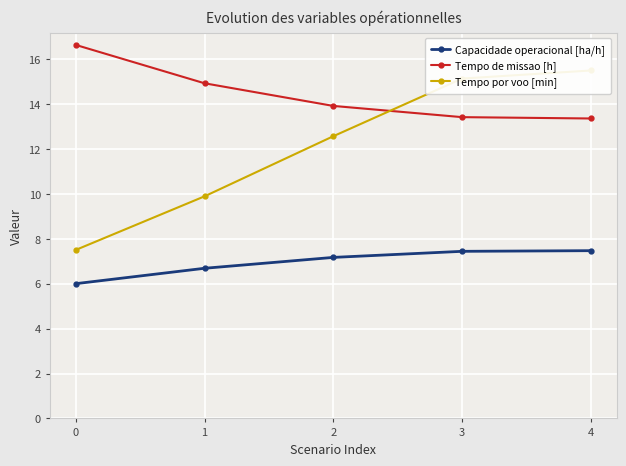

At which label is Tempo de missao [h] closest to 15?

1